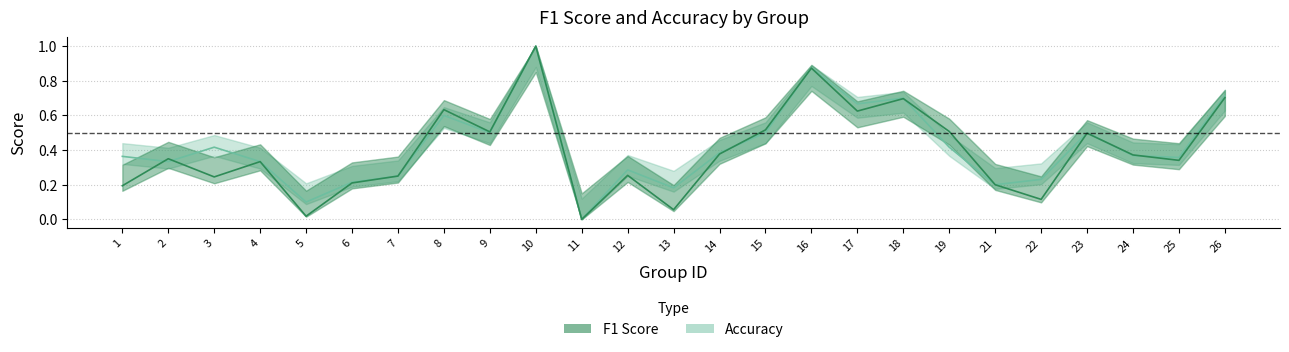

Reading left to right, list all the values displayed in this chart.

f1: 0.2	0.4	0.2	0.3	0.0	0.2	0.2	0.6	0.5	1.0	0.0	0.3	0.1	0.4	0.5	0.9	0.6	0.7	0.5	0.2	0.1	0.5	0.4	0.3	0.7
accuracy: 0.4	0.3	0.4	0.3	0.1	0.2	0.2	0.6	0.5	1.0	0.0	0.3	0.2	0.4	0.5	0.9	0.7	0.7	0.4	0.2	0.2	0.5	0.4	0.4	0.7